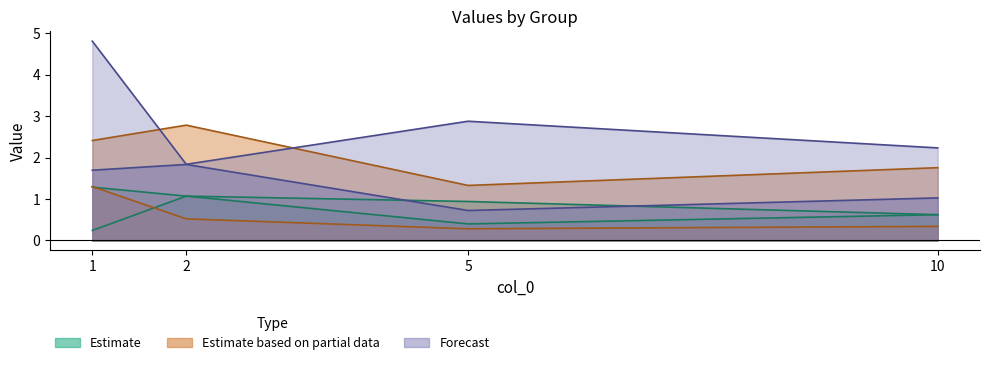

What is the difference between the 3.03 values at 10 and 5?

0.2